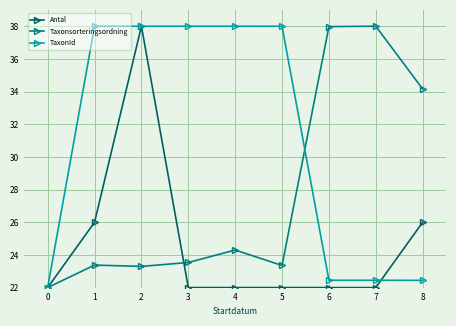

Which series changed the most between 0 and 2?

Antal